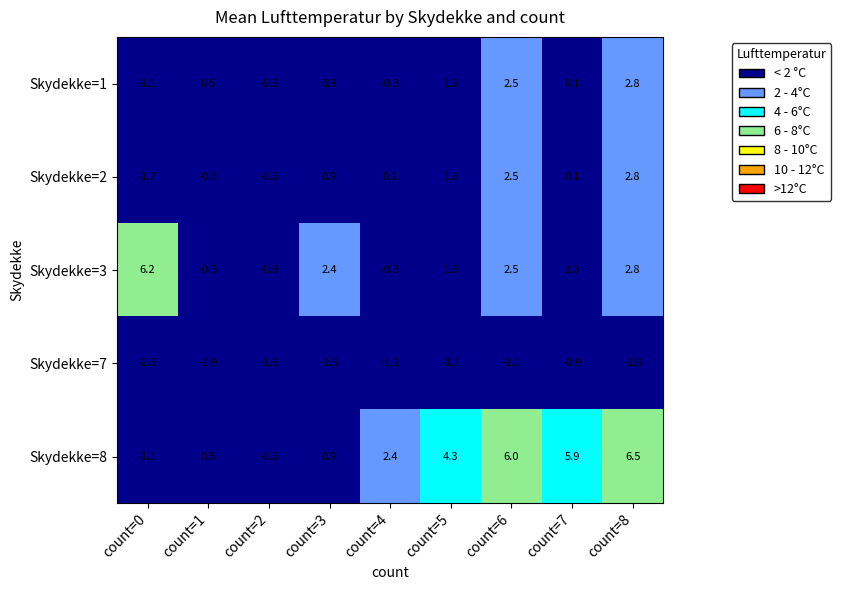

The value of Skydekke=3 at count=6 is 2.5. True or false?

True